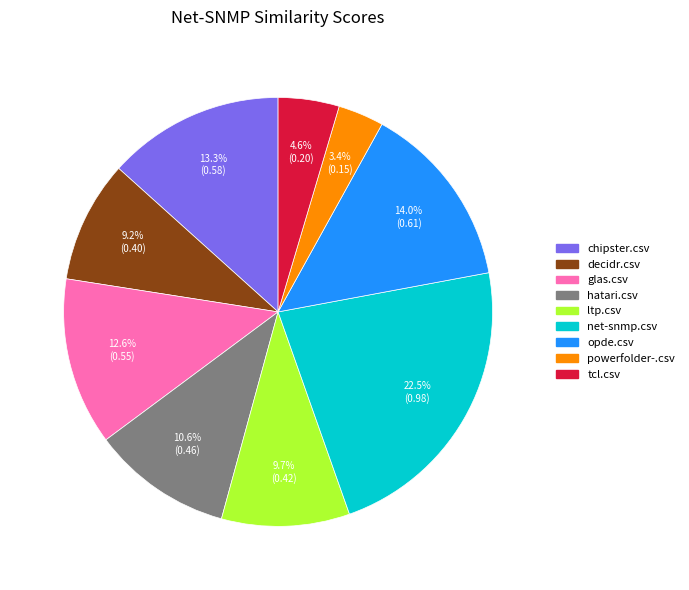

Which category has the smallest portion of the pie?

powerfolder-.csv